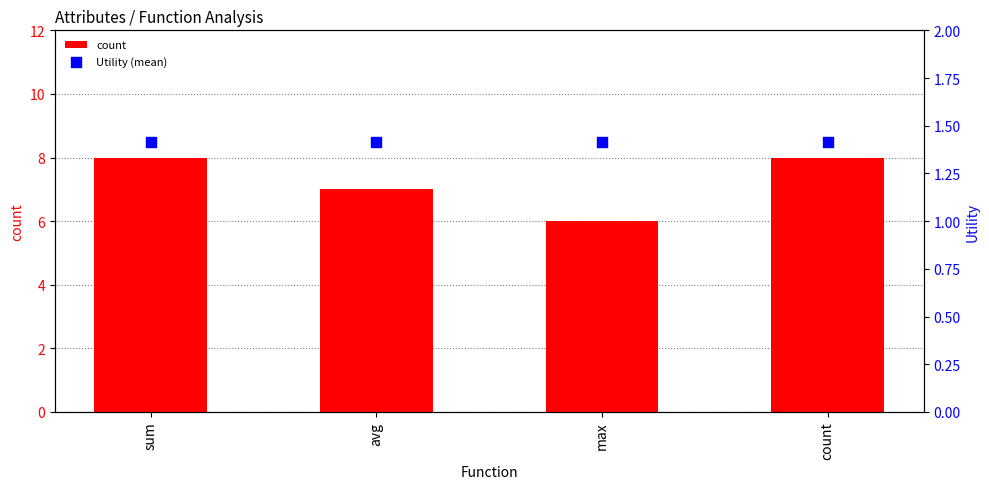

Which series has the largest Y range (max minus min)?

count